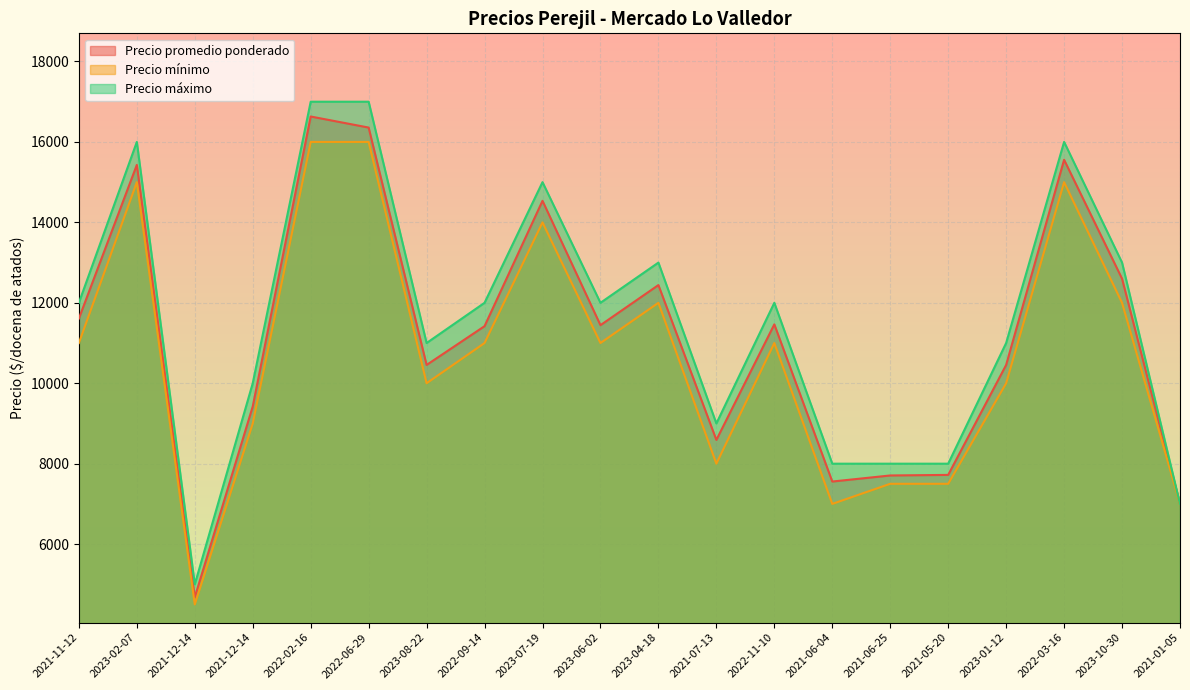

Reading left to right, what are all the values shown in this chart?

Precio promedio ponderado: 11609	15429	4679	9423	16632	16357	10455	11419	14536	11444	12441	8591	11464	7556	7707	7721	10455	15556	12600	7000
Precio mínimo: 11000	15000	4500	9000	16000	16000	10000	11000	14000	11000	12000	8000	11000	7000	7500	7500	10000	15000	12000	7000
Precio máximo: 12000	16000	5000	10000	17000	17000	11000	12000	15000	12000	13000	9000	12000	8000	8000	8000	11000	16000	13000	7000